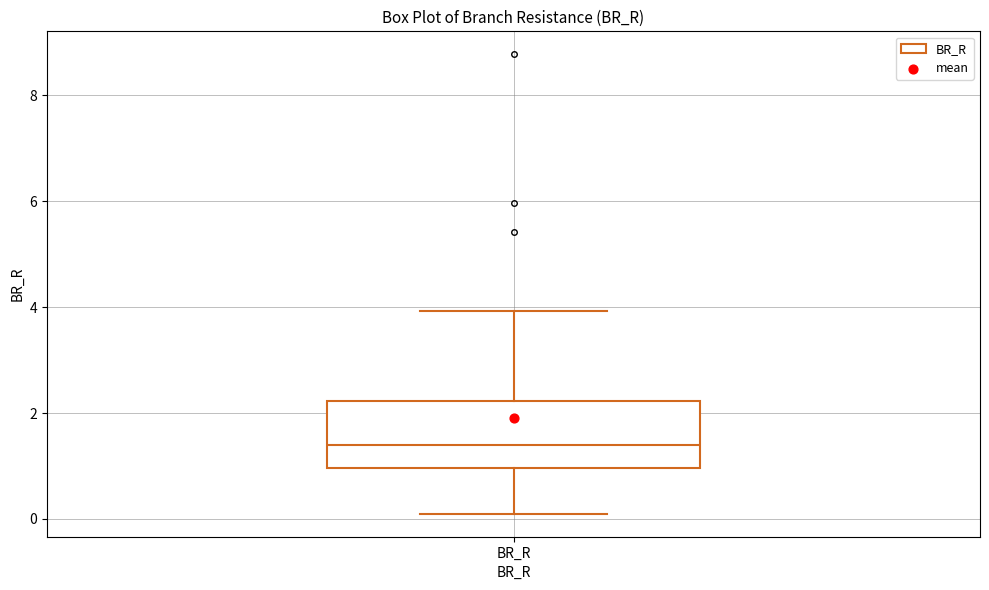

Transcribe this box plot: give where the median line is, the range the box spans, and where the two whiskers end, as read against the y-axis. The values are not printed on the chart, so give them approximately, as read against the axis.

median 1.4, box 1.0 to 2.2, whiskers 0.0 to 4.0